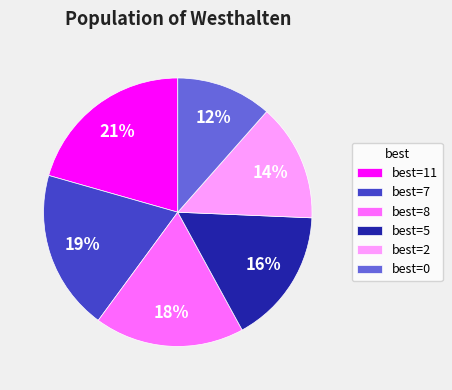

To the nearest percent, what is the average slice percentage?

17%